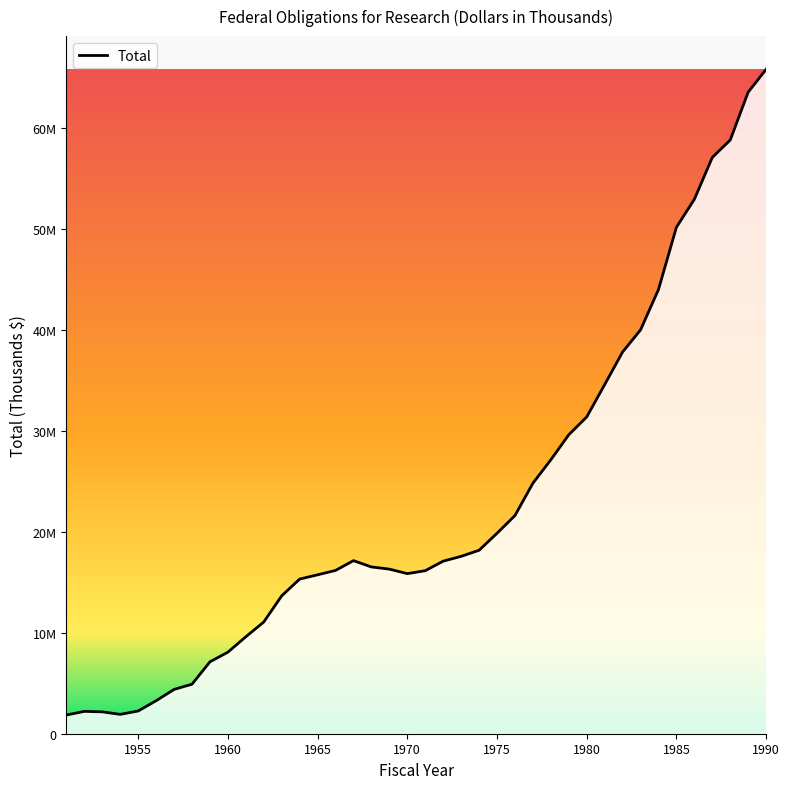

Is this an area chart (filled region under the line)?

Yes